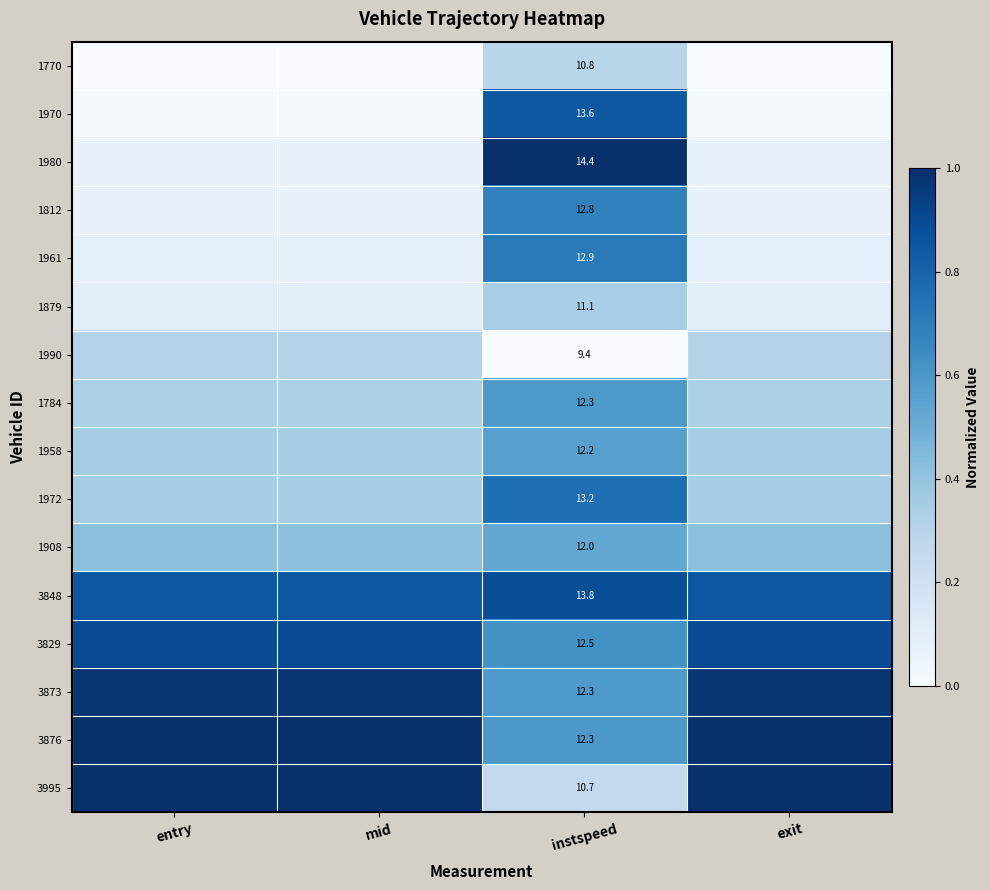

At which category is the sum across all series the highest?

instspeed